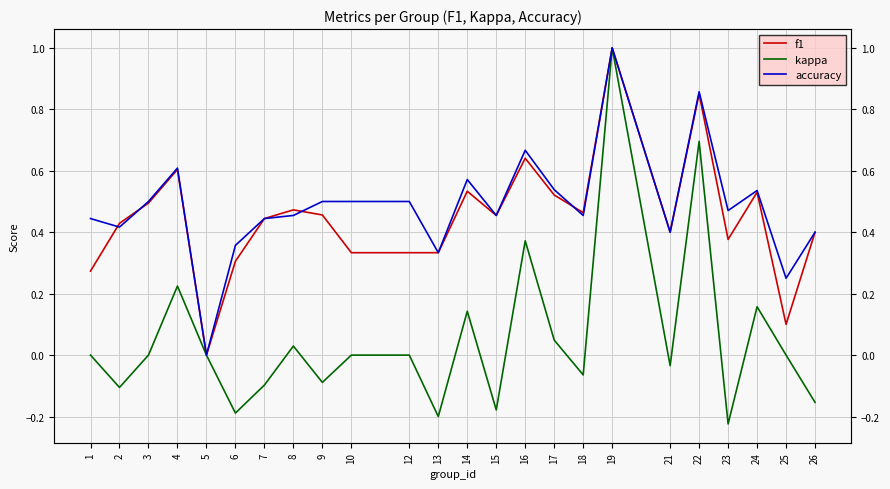

Count the accuracy values in the range 0 to 1.

24